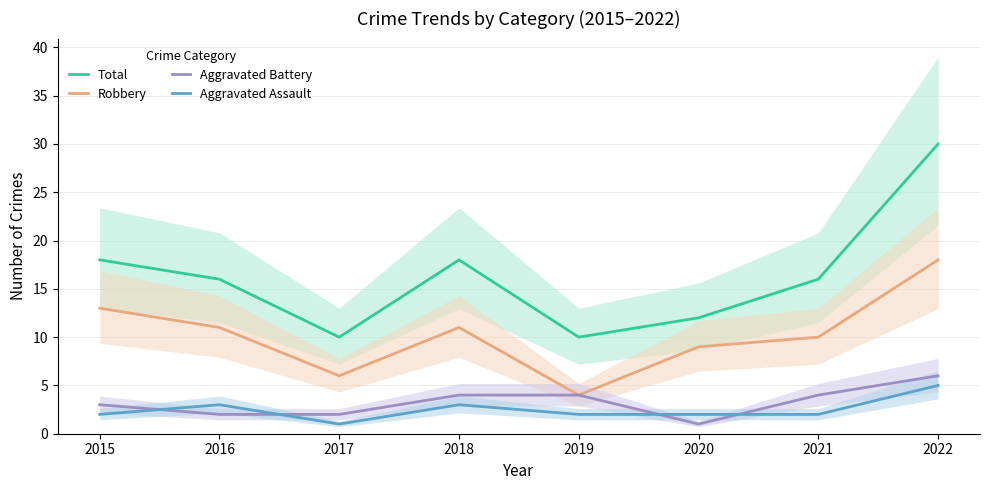

What is the average value of the Robbery series?

10